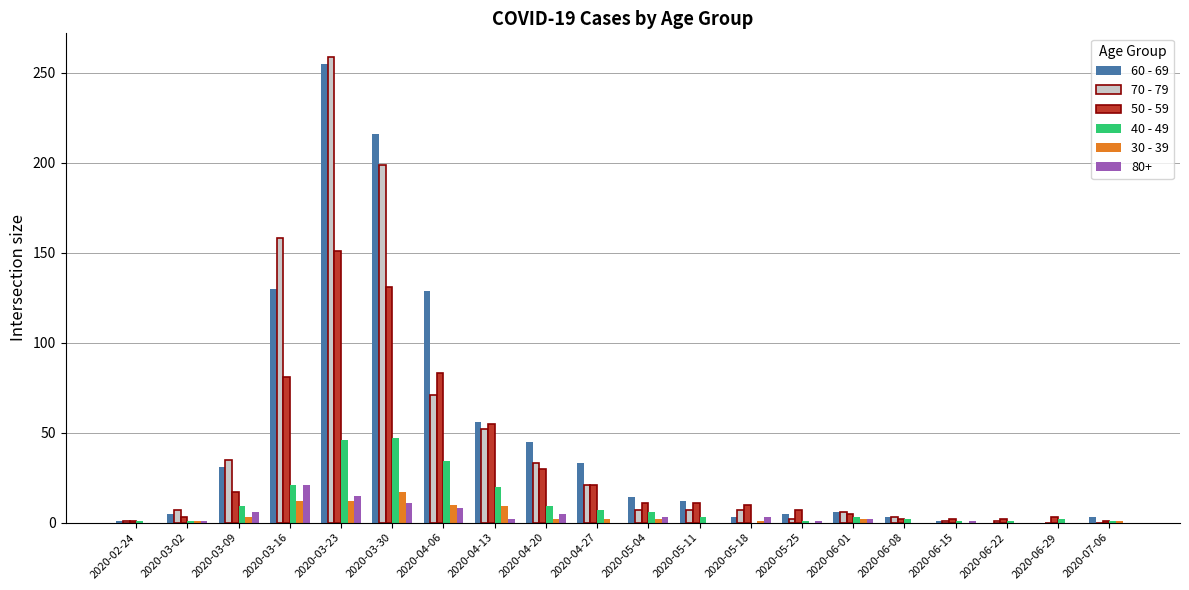

Which series has the widest spread of values?

70 - 79